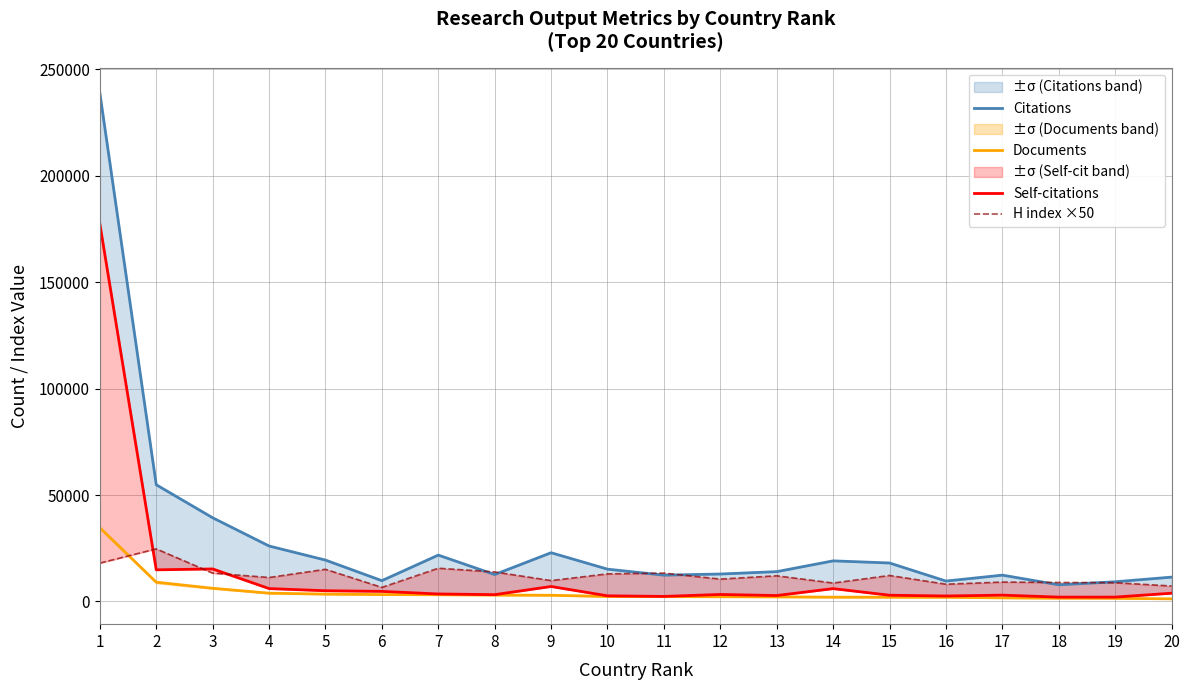

Reading left to right, list all the values displayed in this chart.

Citations: 238880	54811	39305	26039	19424	9761	21764	12632	22884	15163	12349	12880	13995	19063	18062	9573	12357	7821	9236	11422
Documents: 34632	9049	6187	3881	3452	3235	3163	2987	2903	2339	2254	2243	2148	2011	1990	1961	1686	1528	1464	1216
Self-citations: 177404	14847	15272	6045	5028	4722	3512	3185	7023	2647	2353	3276	2773	6019	2919	2555	2961	2035	2036	3866
H index ×50: 18000	24700	13300	11250	15100	6600	15600	13850	9800	12950	13300	10500	12050	8650	12200	8100	9100	8900	8800	7250